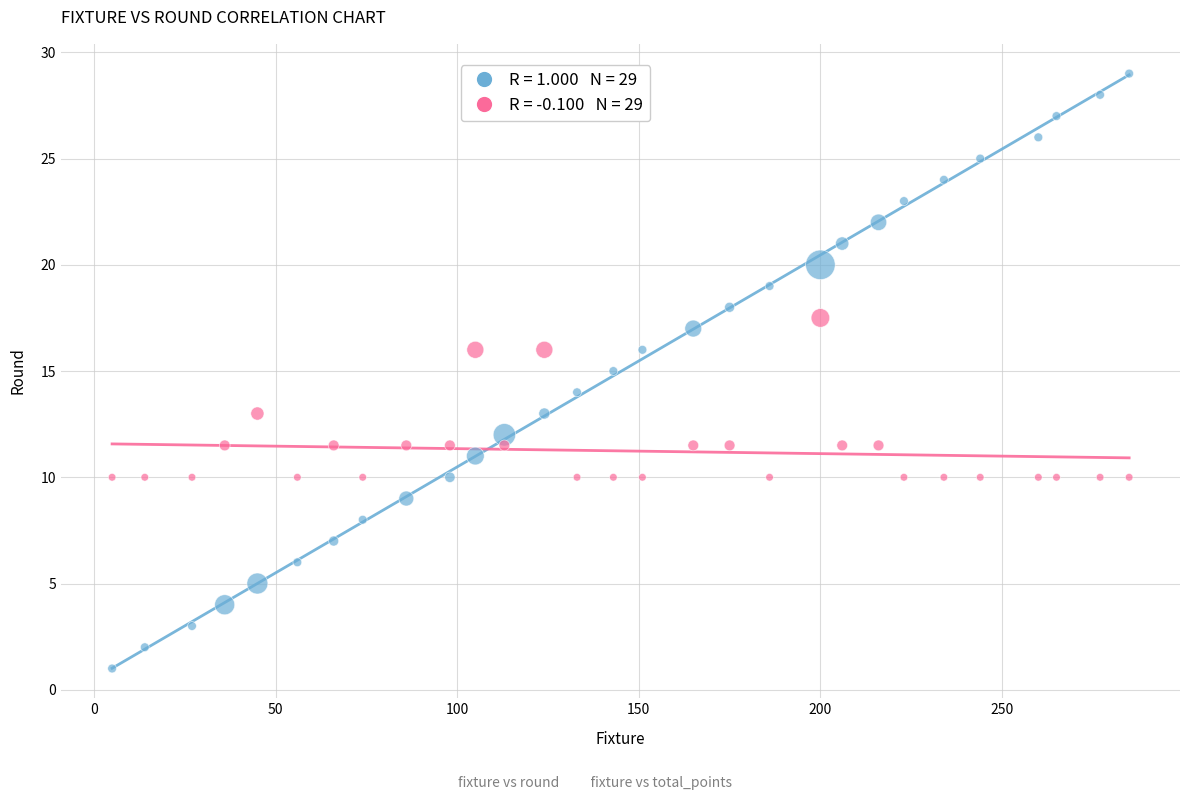

Across all data points, what is the range of X values (max minus min)?

280.0